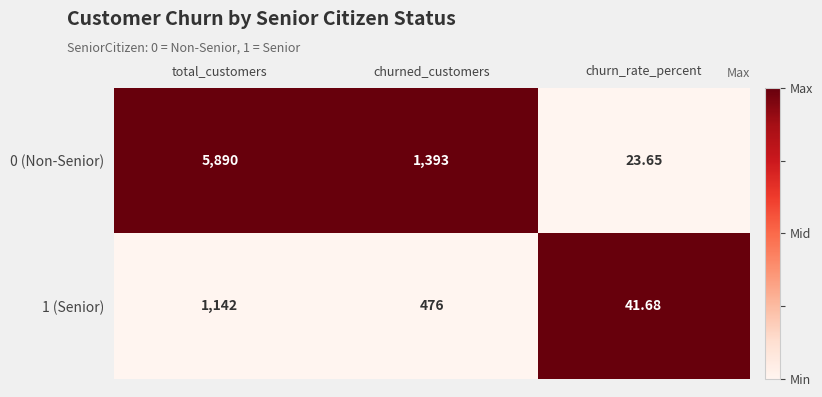

How many categories are shown in the chart?

3